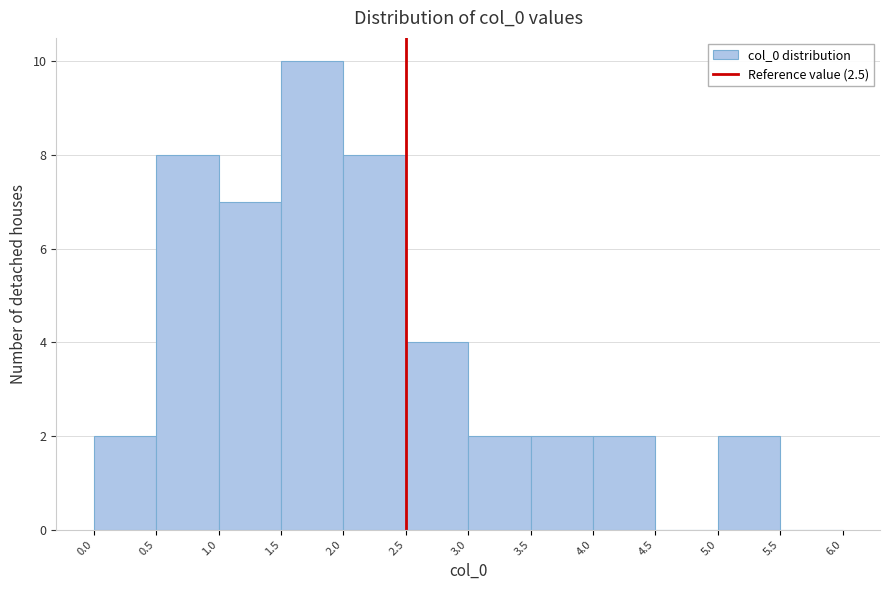

How tall is the bar that spans 3.0 to 3.5 on the x-axis? The values are not printed on the chart, so give them approximately, as read against the axis.

2